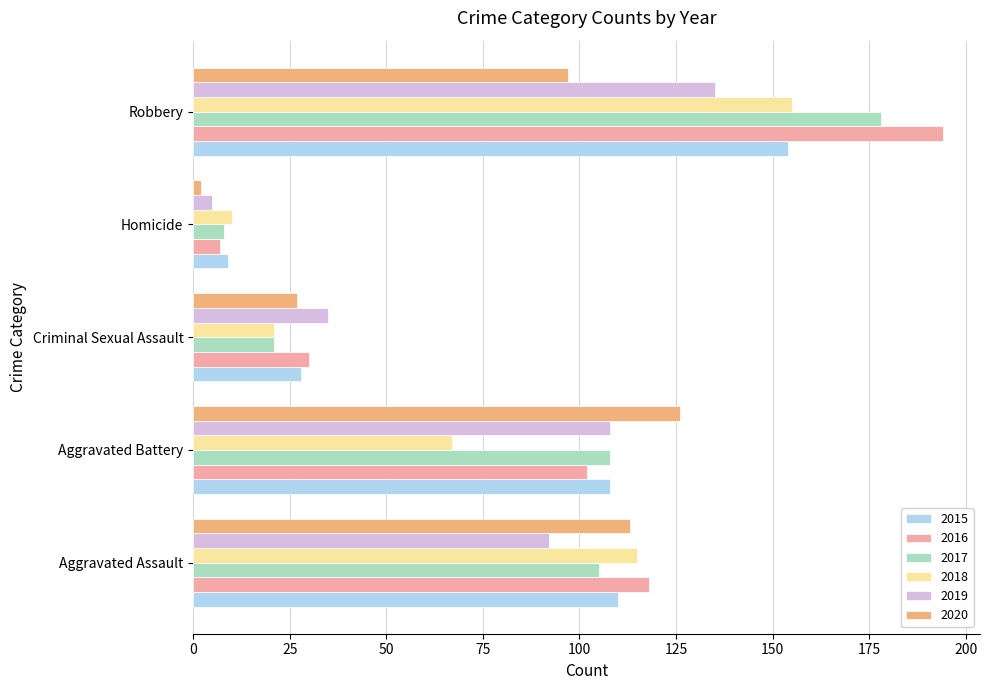

At which label is 2017 closest to 93?

Aggravated Assault